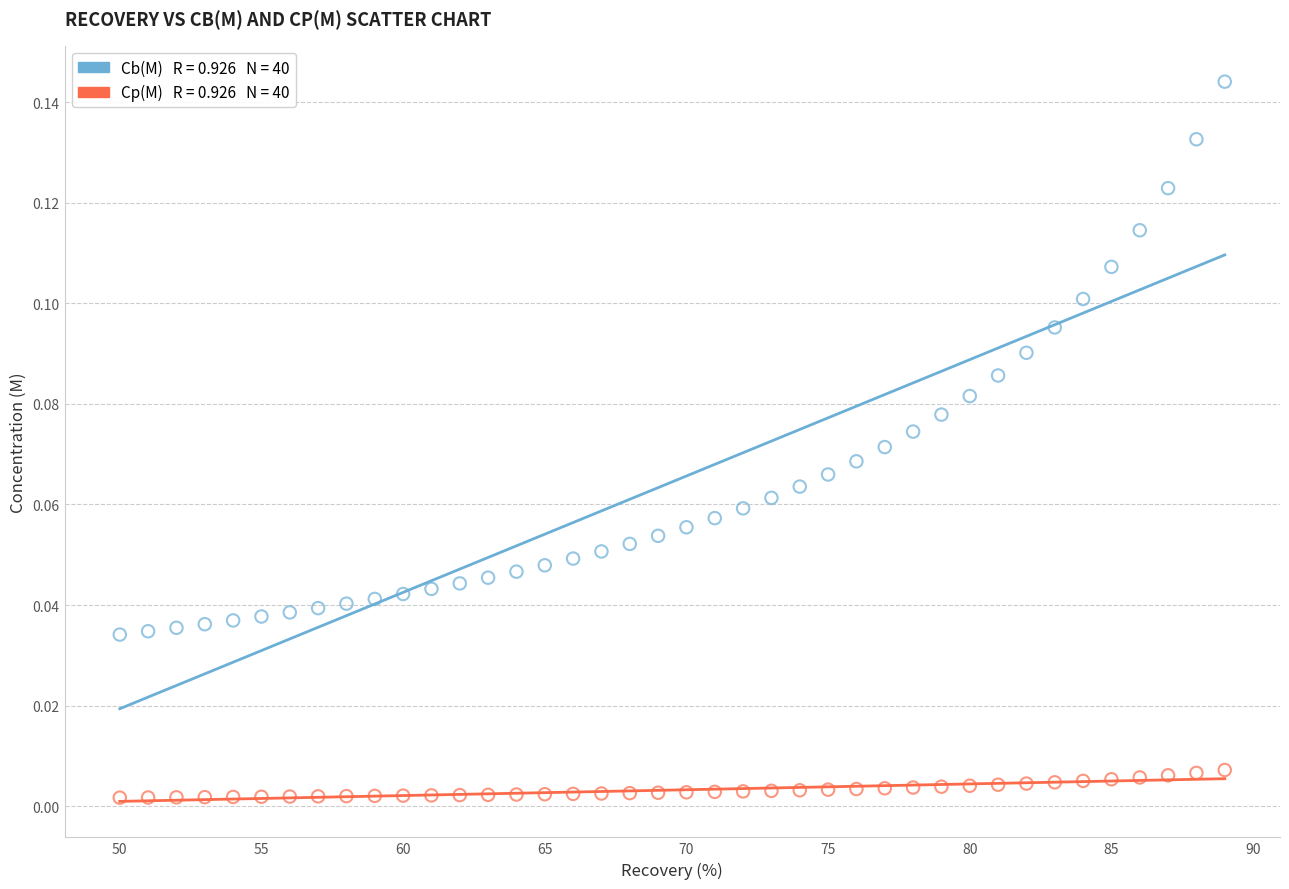

Across all data points, what is the range of X values (max minus min)?

39.0